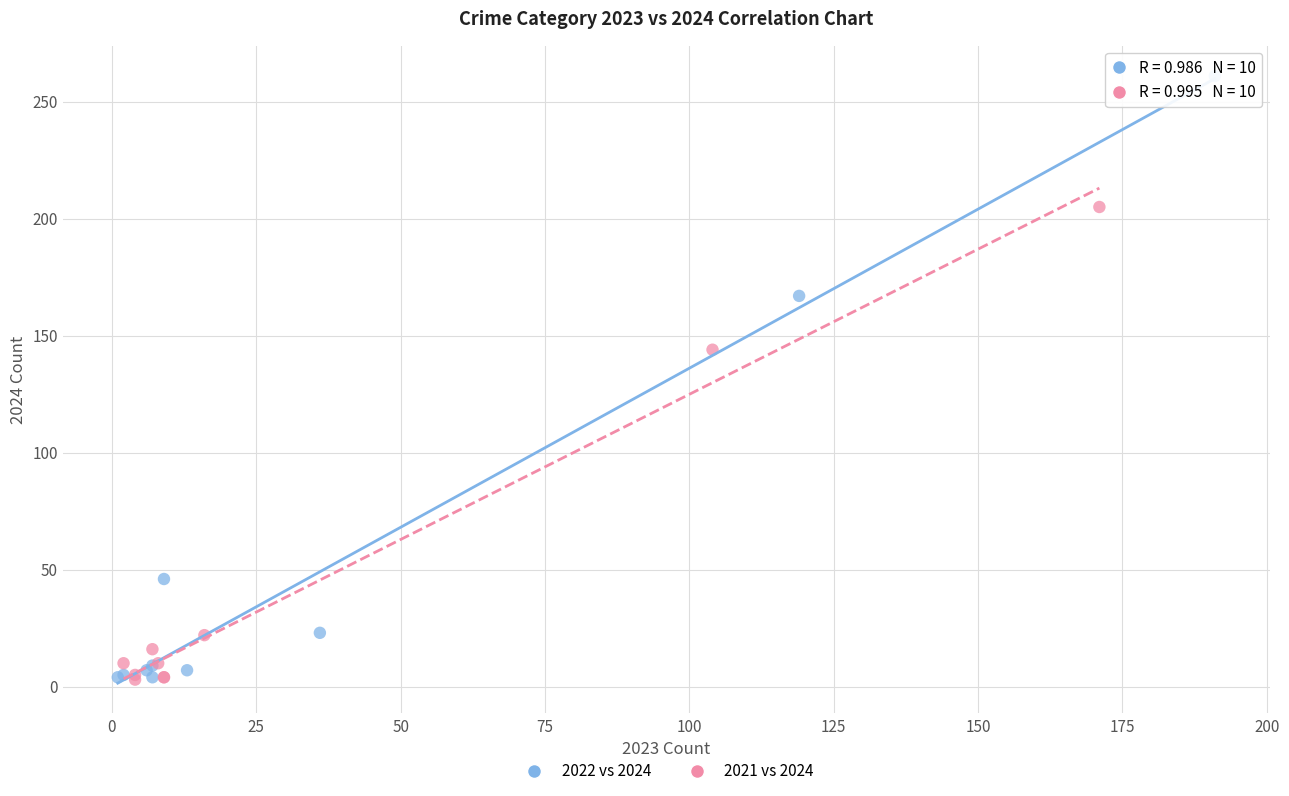

Which series reaches the maximum Y coordinate?

2022 vs 2024